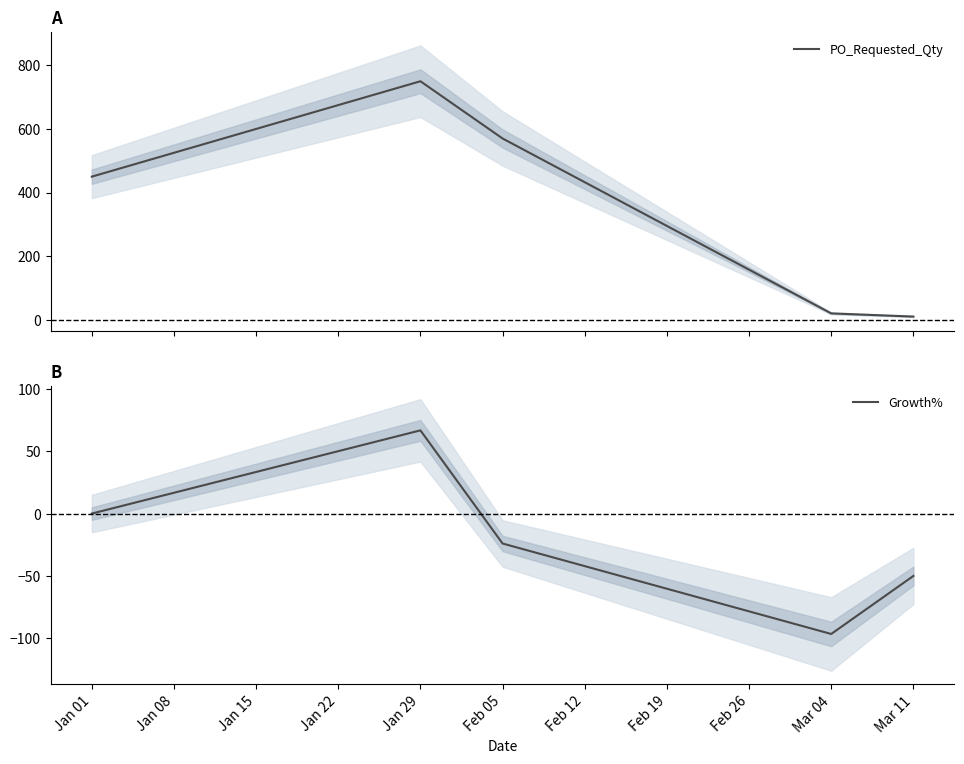

What is the sum of all PO_Requested_Qty values?

1800